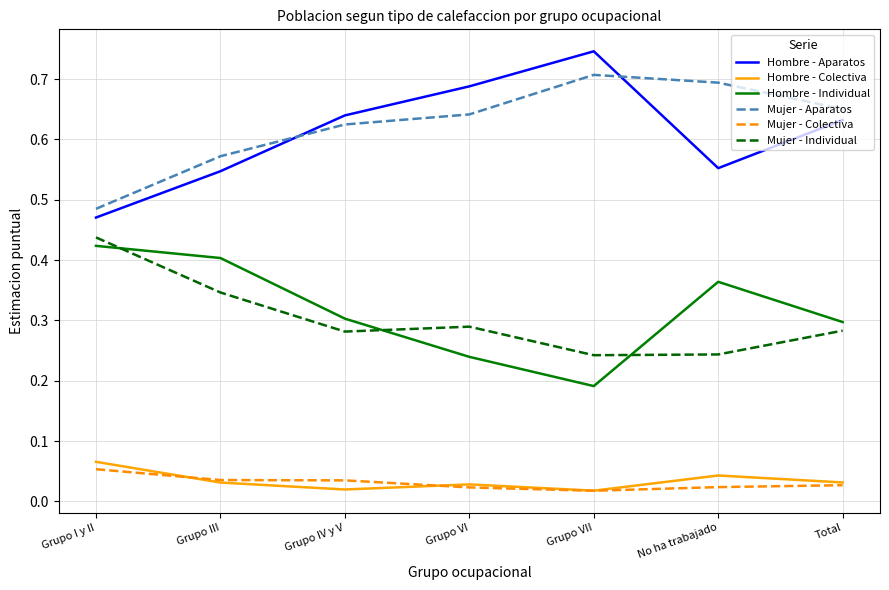

True or false: Mujer - Aparatos has more than 1 points higher than both neighbors.

False